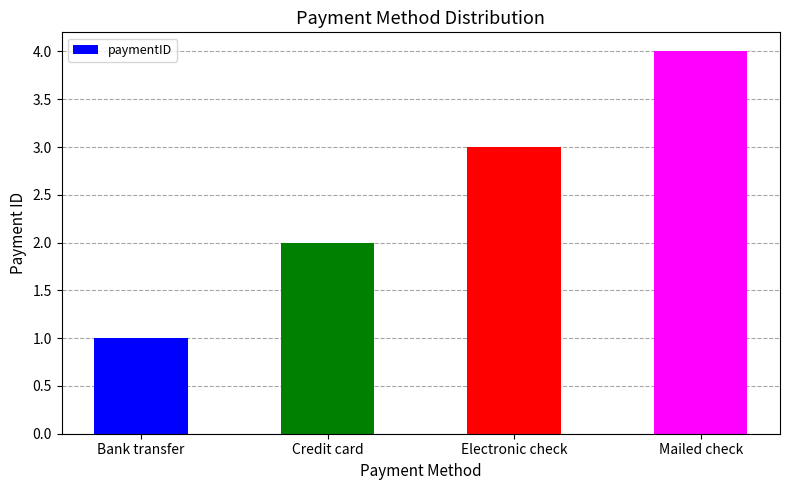

How many data points does each series have?

4